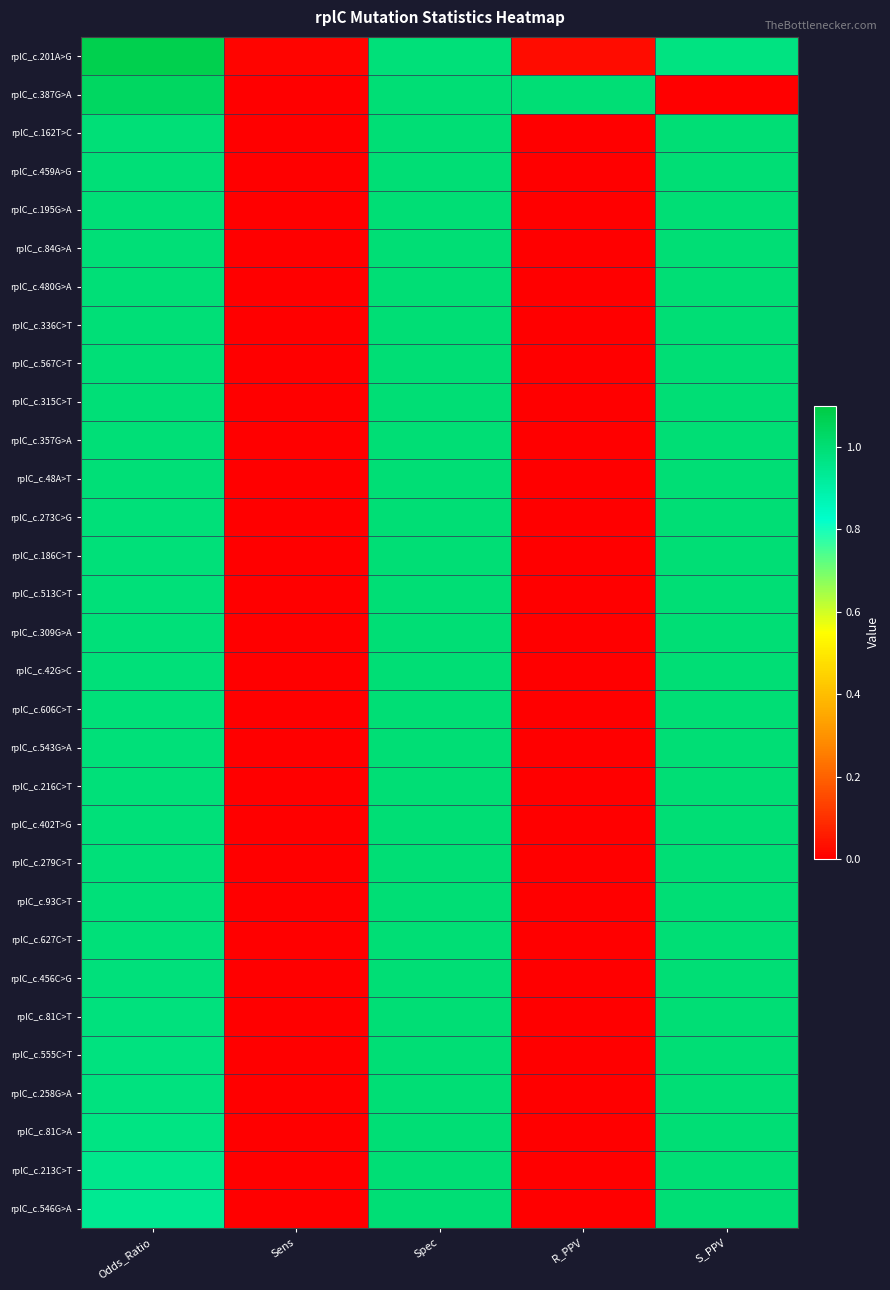

How many categories are shown in the chart?

5